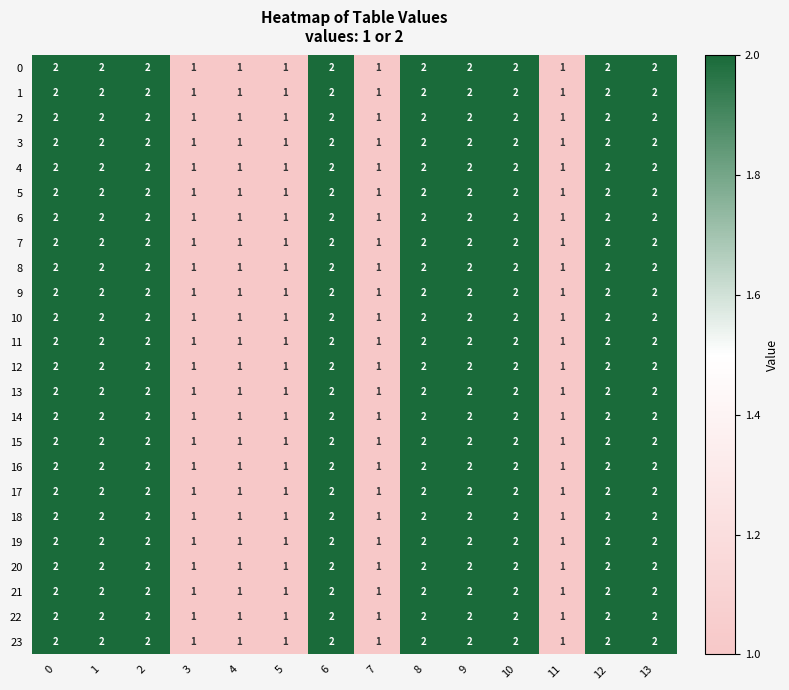

How many 16 values are between 1 and 2?

14